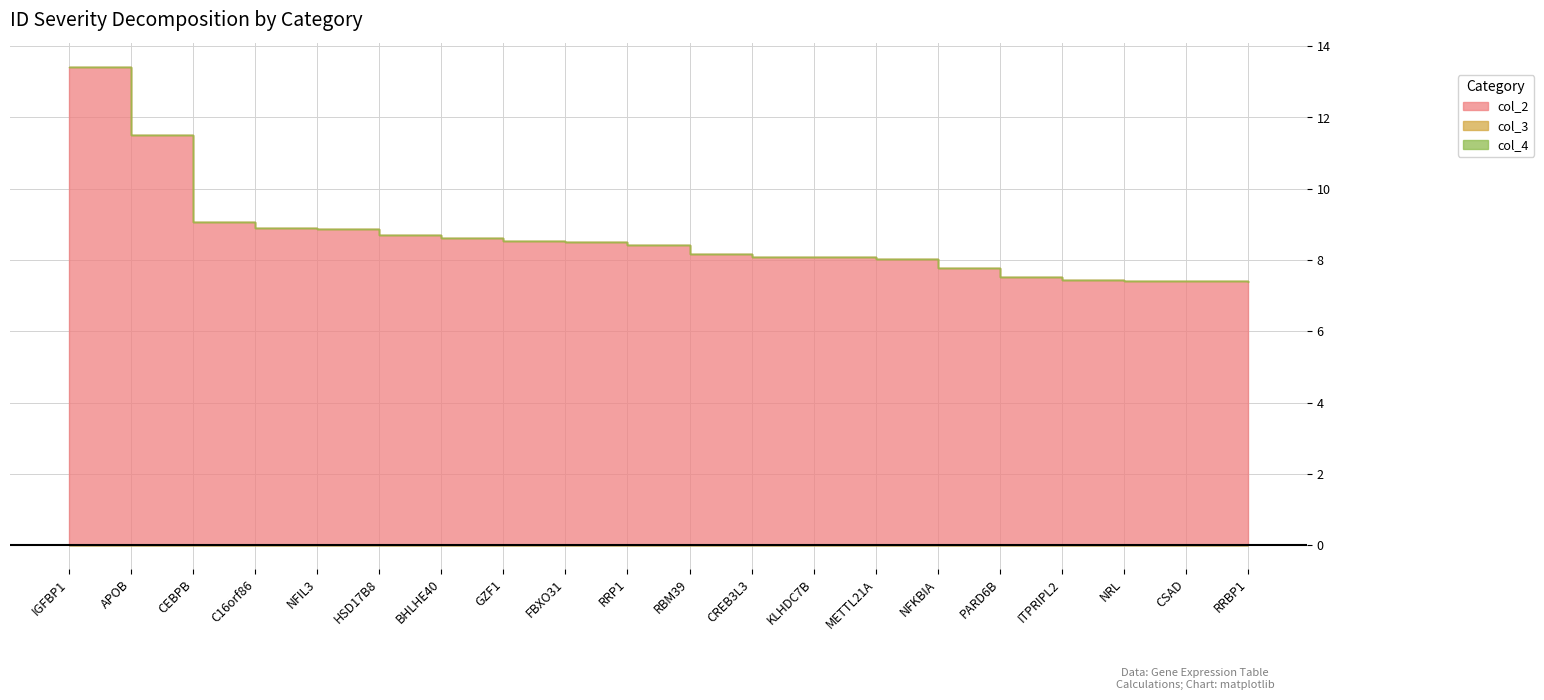

What is the label of the 9th point from the left?

FBXO31